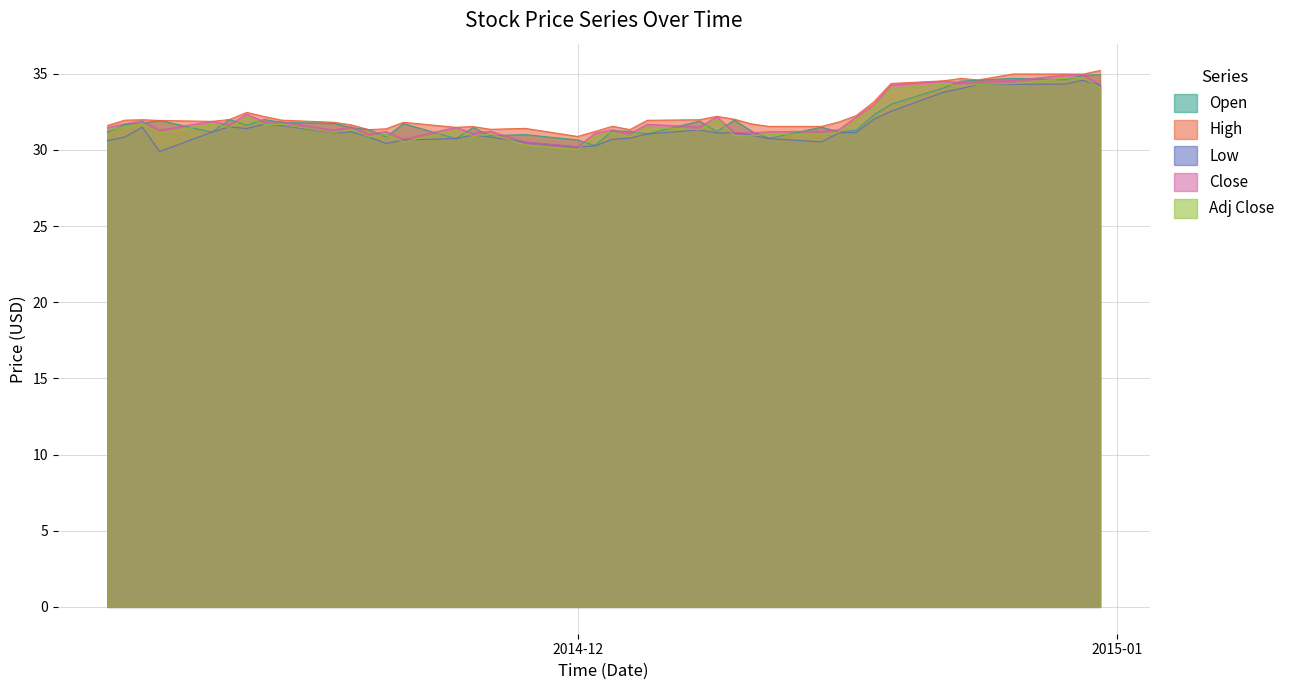

At which category does Adj Close reach its first local peak?

1